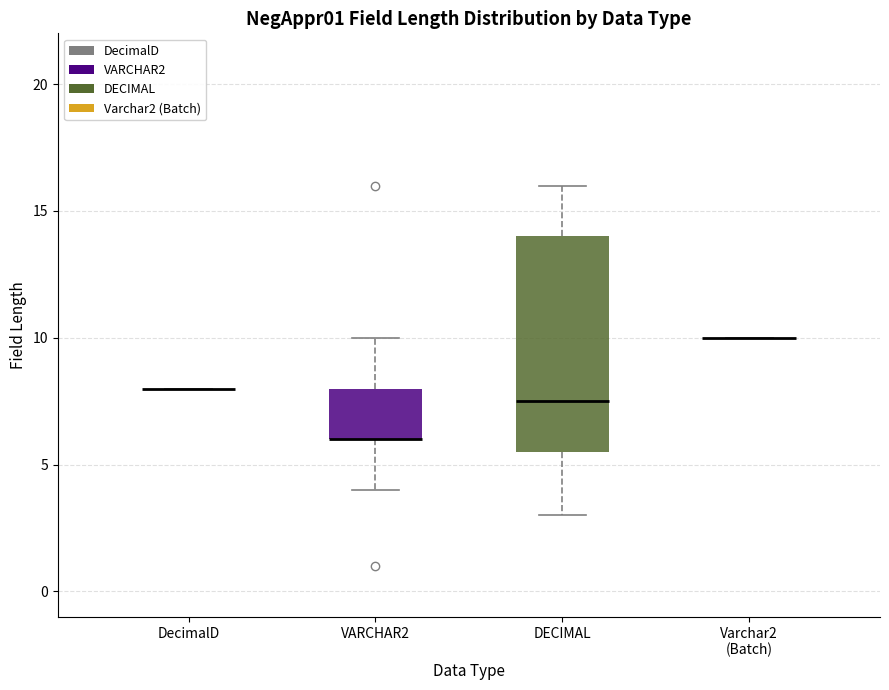

Reading left to right, transcribe this box plot: for each box, give where its median line is, the range the box spans, and where its two whiskers end, as read against the y-axis. The values are not printed on the chart, so give them approximately, as read against the axis.

DecimalD: box collapsed to a line at 8.0, whiskers 8.0 to 8.0
VARCHAR2: median 6.0 (drawn on the box's lower edge), box 6.0 to 8.0, whiskers 4.0 to 10.0
DECIMAL: median 7.5, box 5.5 to 14.0, whiskers 3.0 to 16.0
Varchar2 (Batch): box collapsed to a line at 10.0, whiskers 10.0 to 10.0